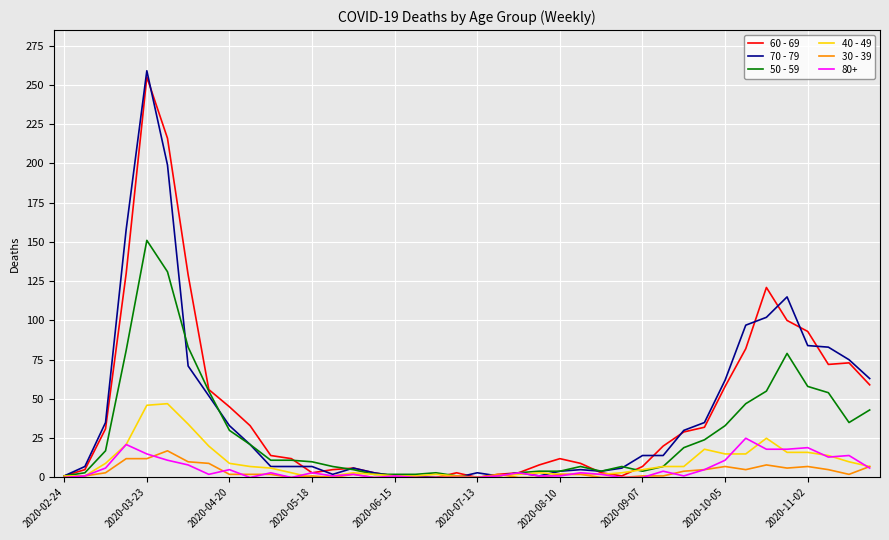

What is the greatest value displayed?

259